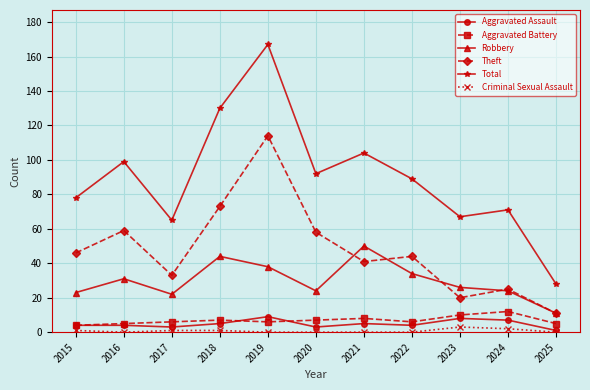

Does the chart display data point markers on the line(s)?

Yes